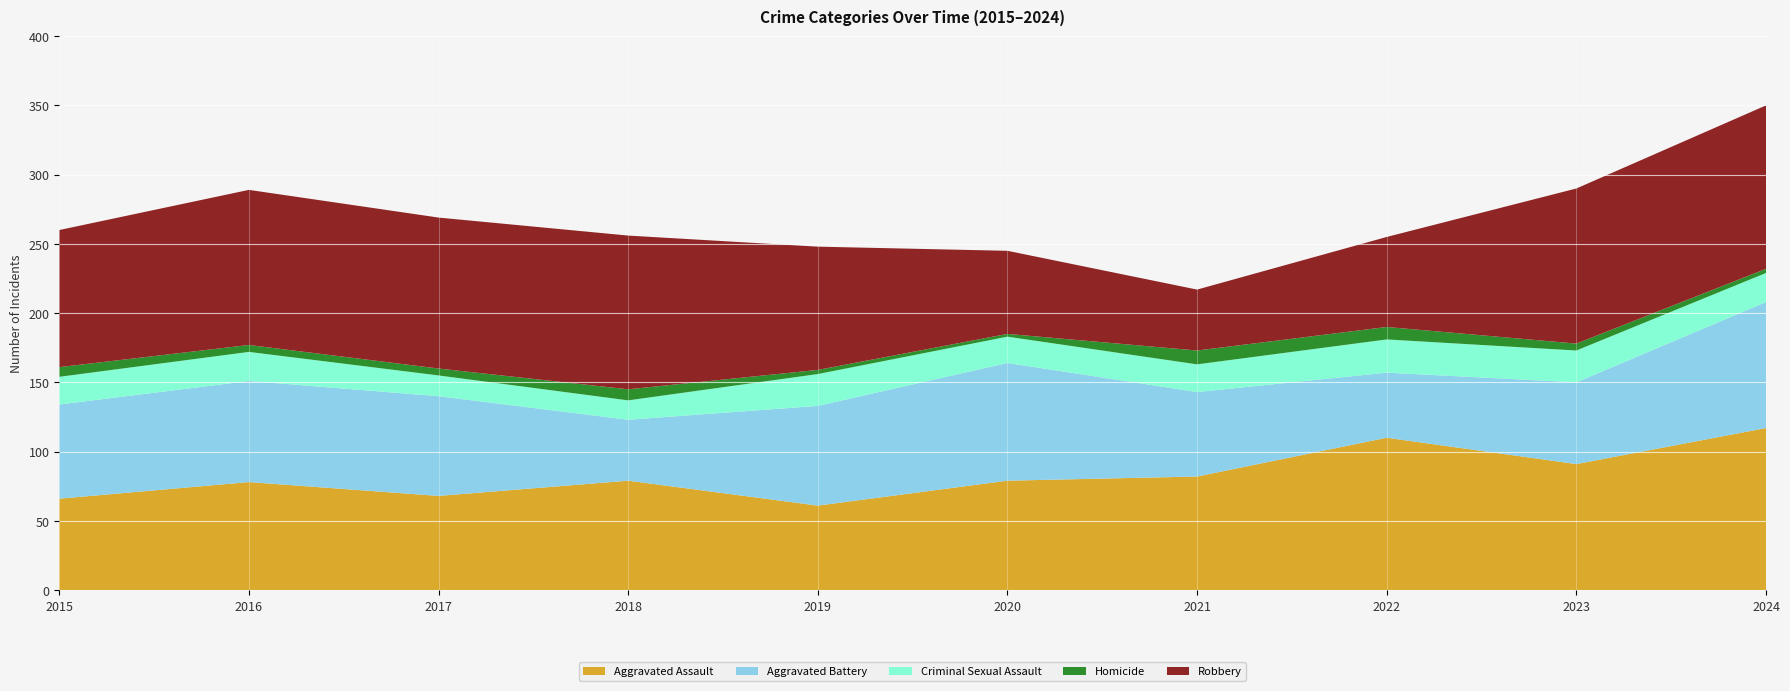

Reading left to right, transcribe all the data shown in this chart.

Aggravated Assault: 66	78	68	79	61	79	82	110	91	117
Aggravated Battery: 68	73	72	44	72	85	61	47	59	91
Criminal Sexual Assault: 20	21	15	14	23	19	20	24	23	21
Homicide: 7	5	5	8	3	2	10	9	5	3
Robbery: 99	112	109	111	89	60	44	65	112	118